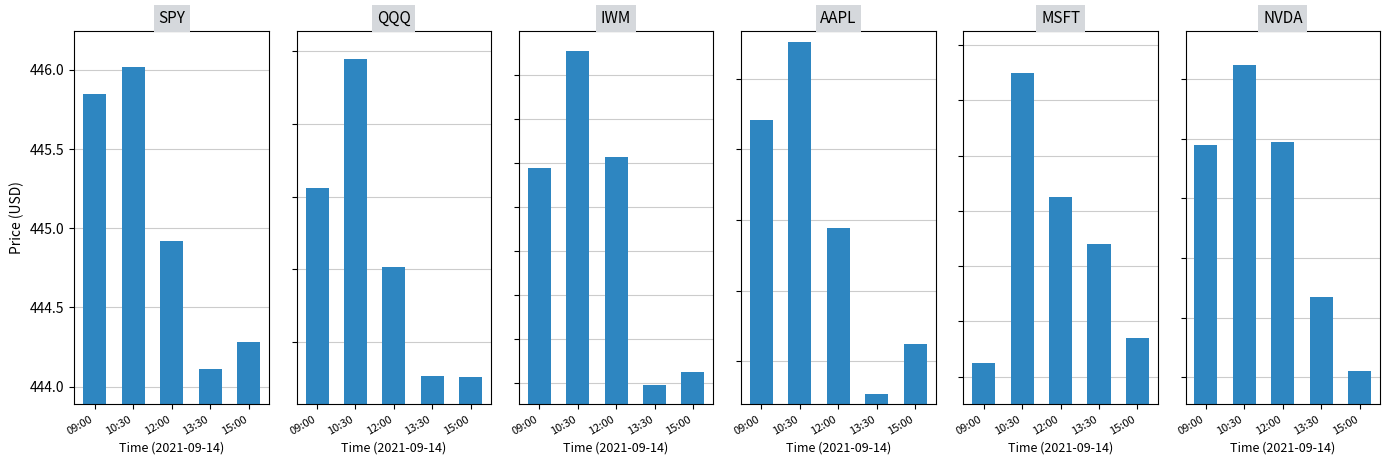

What is the label of the 1st bar from the left?

09:00